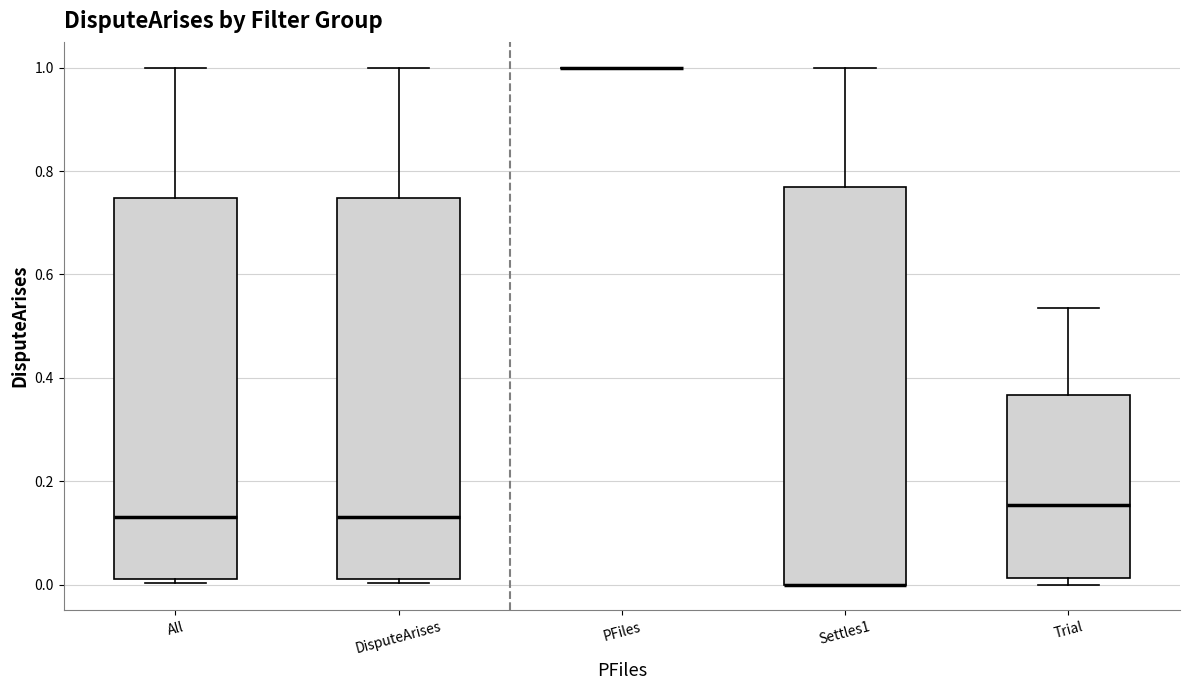

Where does the upper whisker of the box for Settles1 end on the y-axis? The values are not printed on the chart, so give them approximately, as read against the axis.

1.00